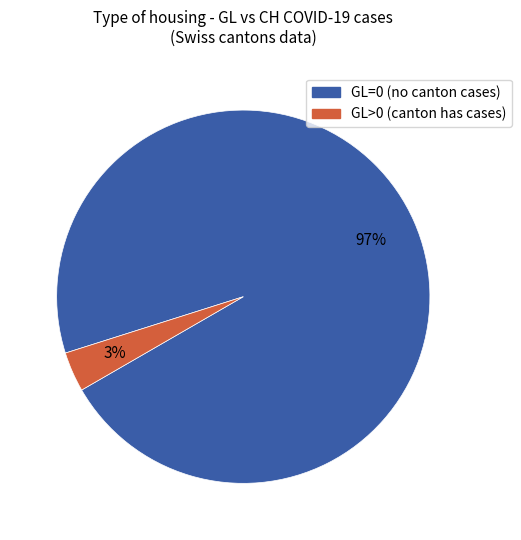

Count the number of slices in the pie.

2